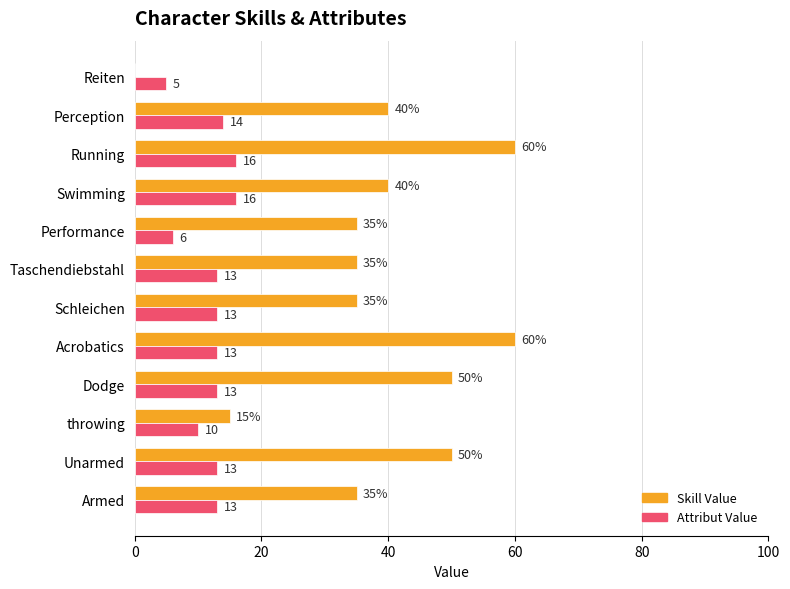

What is the total value across all series at Schleichen?

48